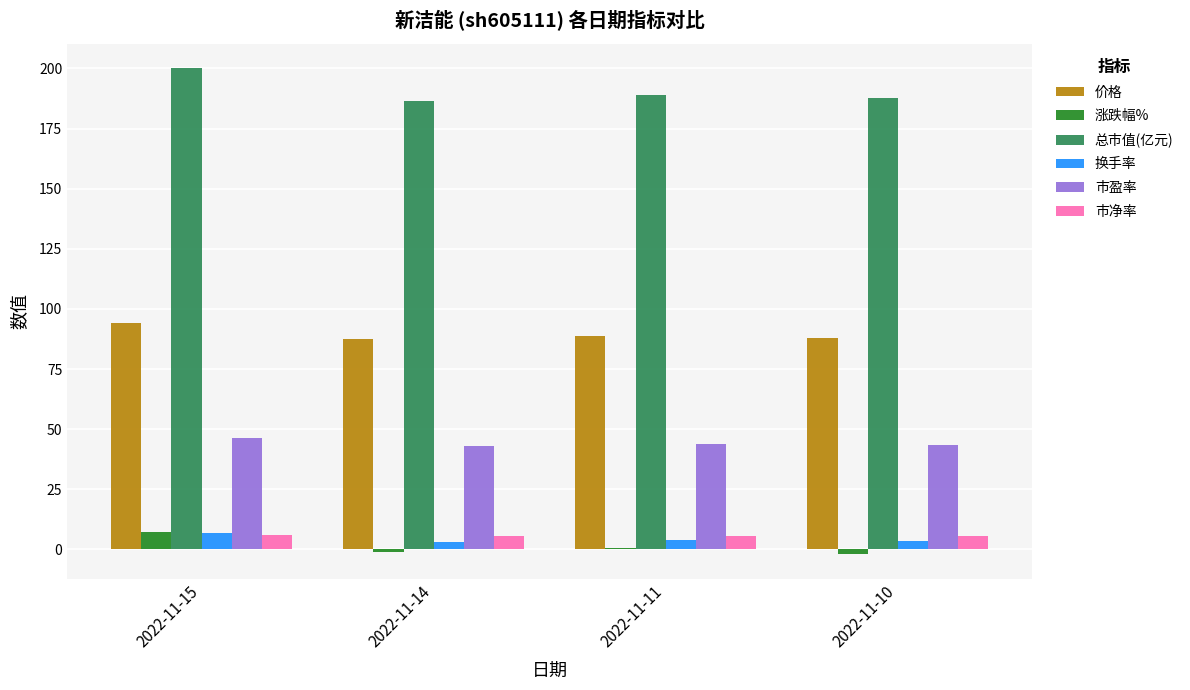

Which series has the largest range (max minus min)?

总市值(亿元)